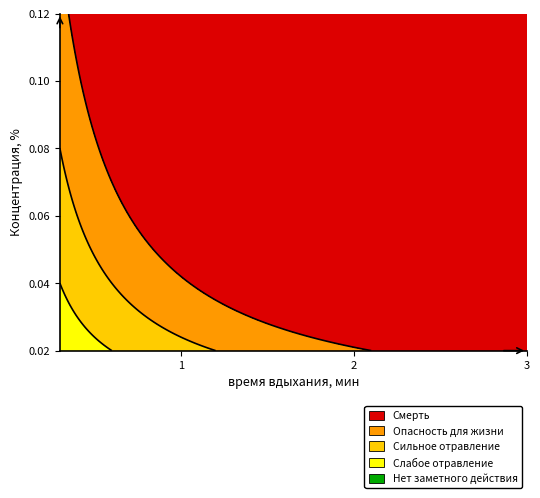

How many values are between 0 and 1?

39